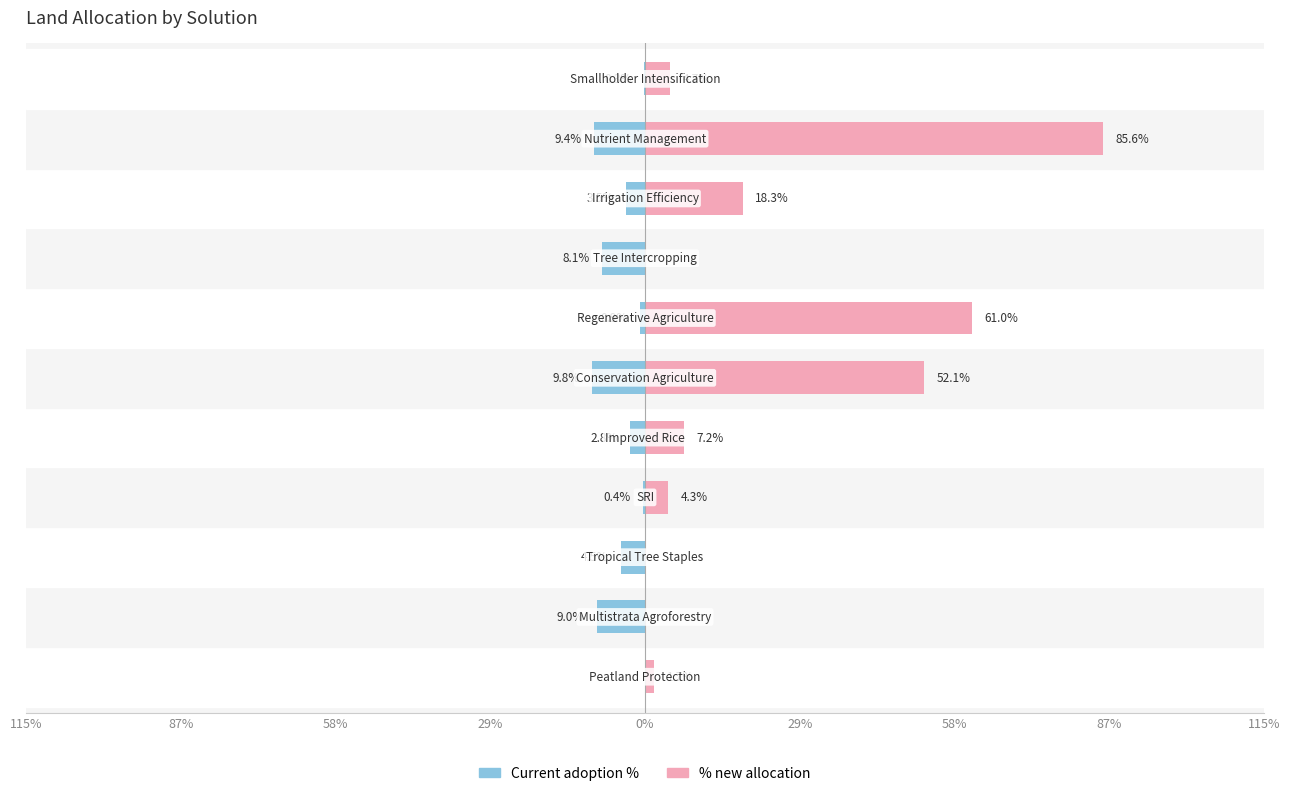

Which category has the lowest value across all series?

Peatland Protection